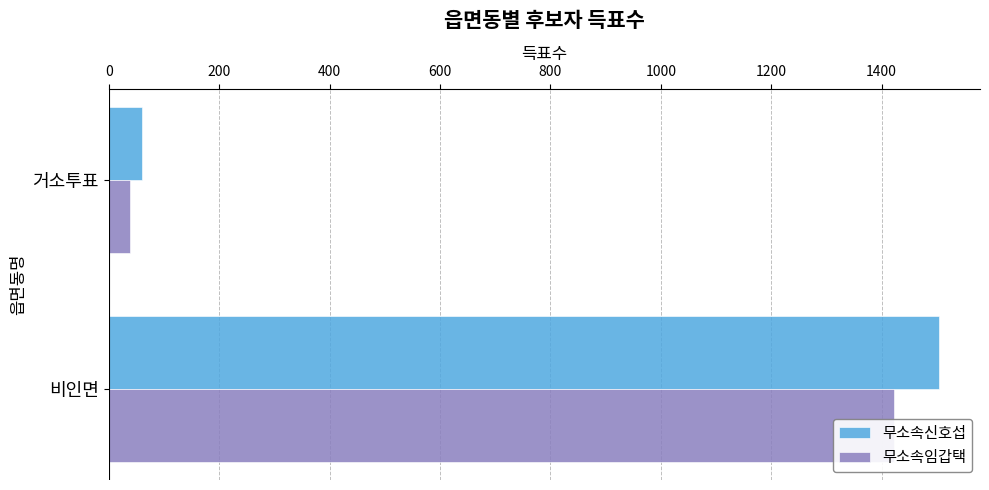

Is the value of 무소속신호섭 at 0 greater than the value of 무소속임갑택 at 200?

No